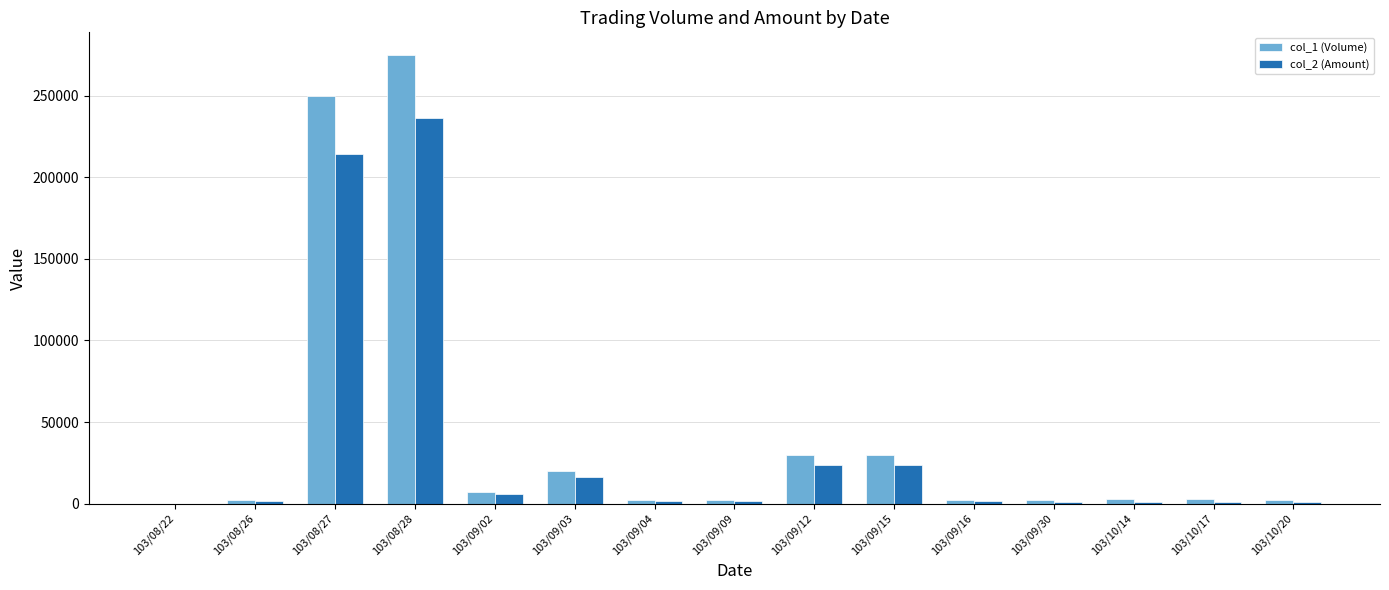

The value of col_2 (Amount) at 103/09/15 is 23400. True or false?

True